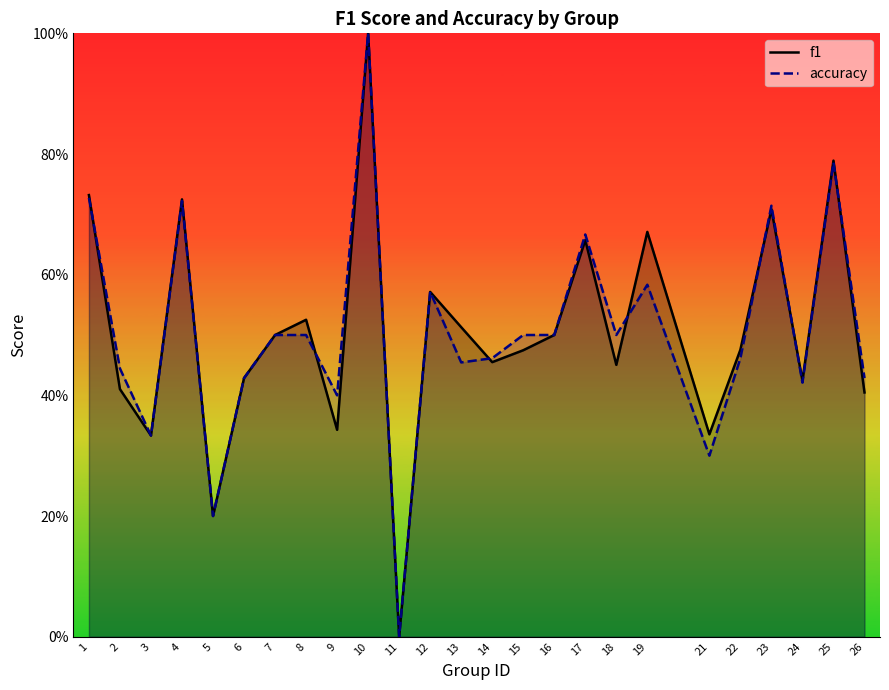

True or false: accuracy has a value of 0.2 at 5.

True